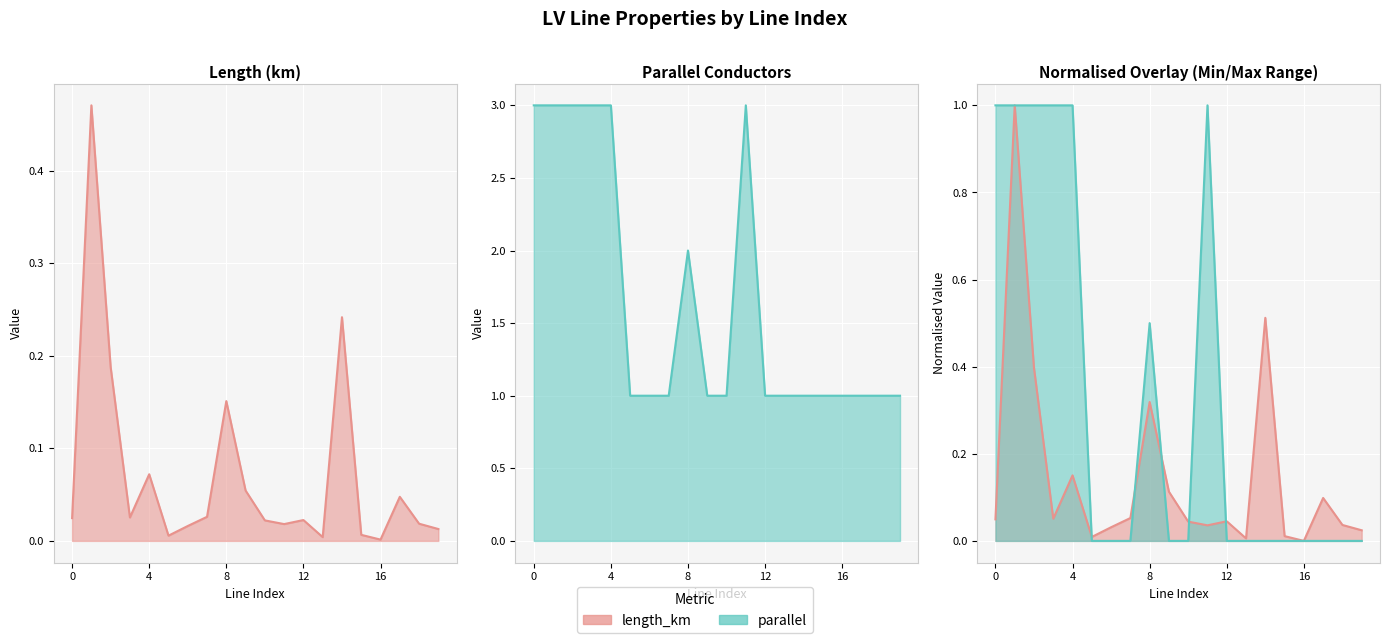

Reading left to right, list all the values displayed in this chart.

length_km line: 0.0	0.5	0.2	0.0	0.1	0.0	0.0	0.0	0.2	0.1	0.0	0.0	0.0	0.0	0.2	0.0	0.0	0.0	0.0	0.0
parallel line: 3.0	3.0	3.0	3.0	3.0	1.0	1.0	1.0	2.0	1.0	1.0	3.0	1.0	1.0	1.0	1.0	1.0	1.0	1.0	1.0